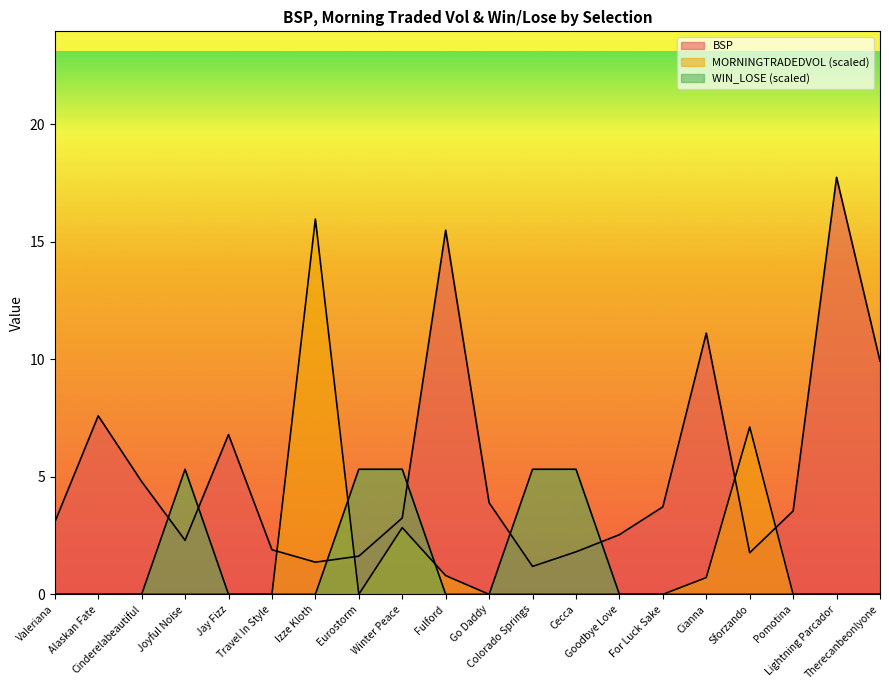

List the series in order of their peak value, lowest first.

WIN_LOSE, MORNINGTRADEDVOL, BSP